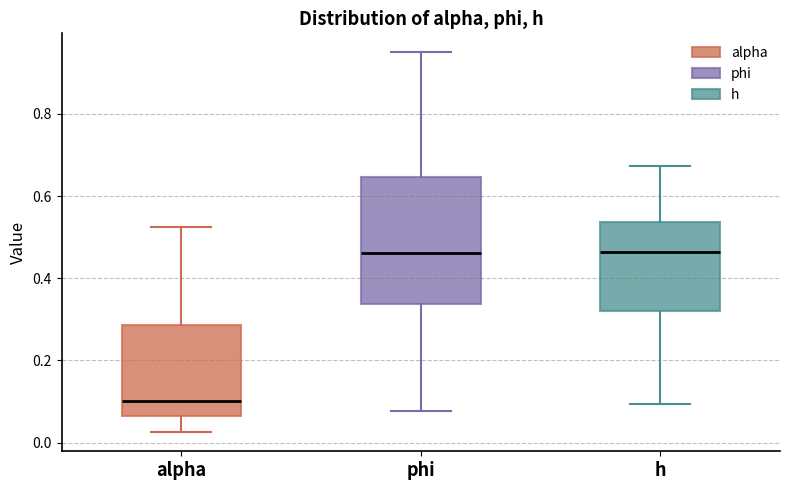

Which box is the tallest, from its lower edge to its upper edge?

phi